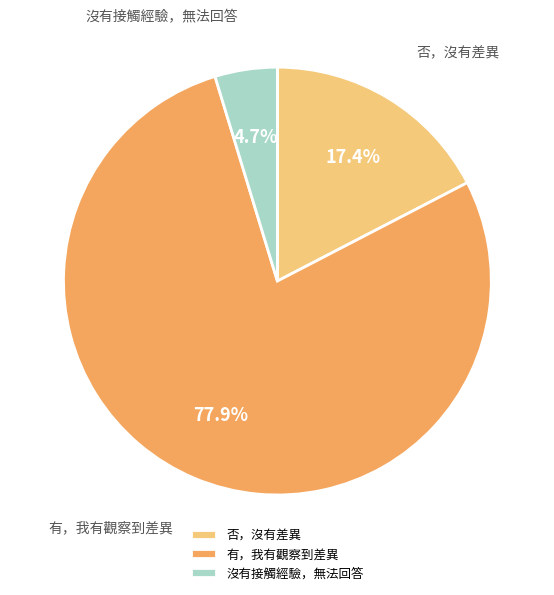

What is the smallest slice in the pie chart?

沒有接觸經驗，無法回答